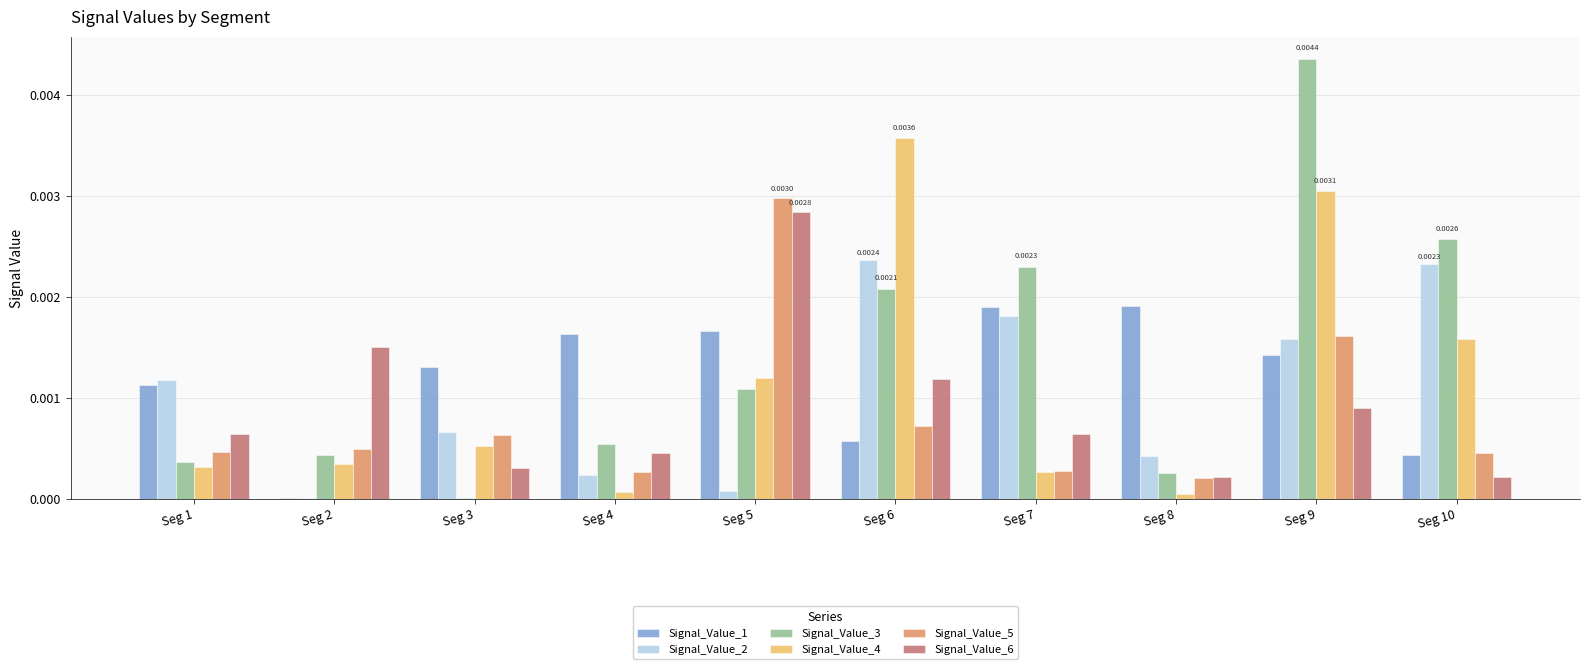

Does the chart contain stacked bars?

No